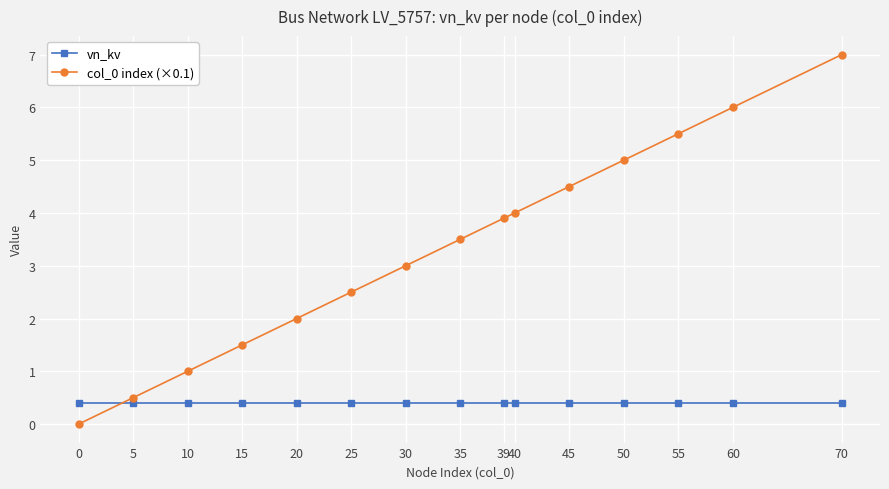

List the series in order of their peak value, highest first.

col_0 index (×0.1), vn_kv